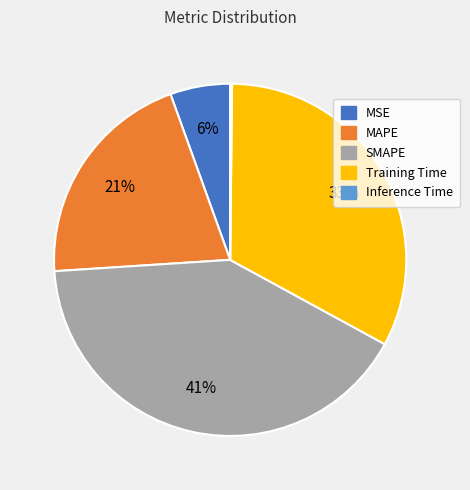

What percentage is the MSE slice, to the nearest percent?

6%